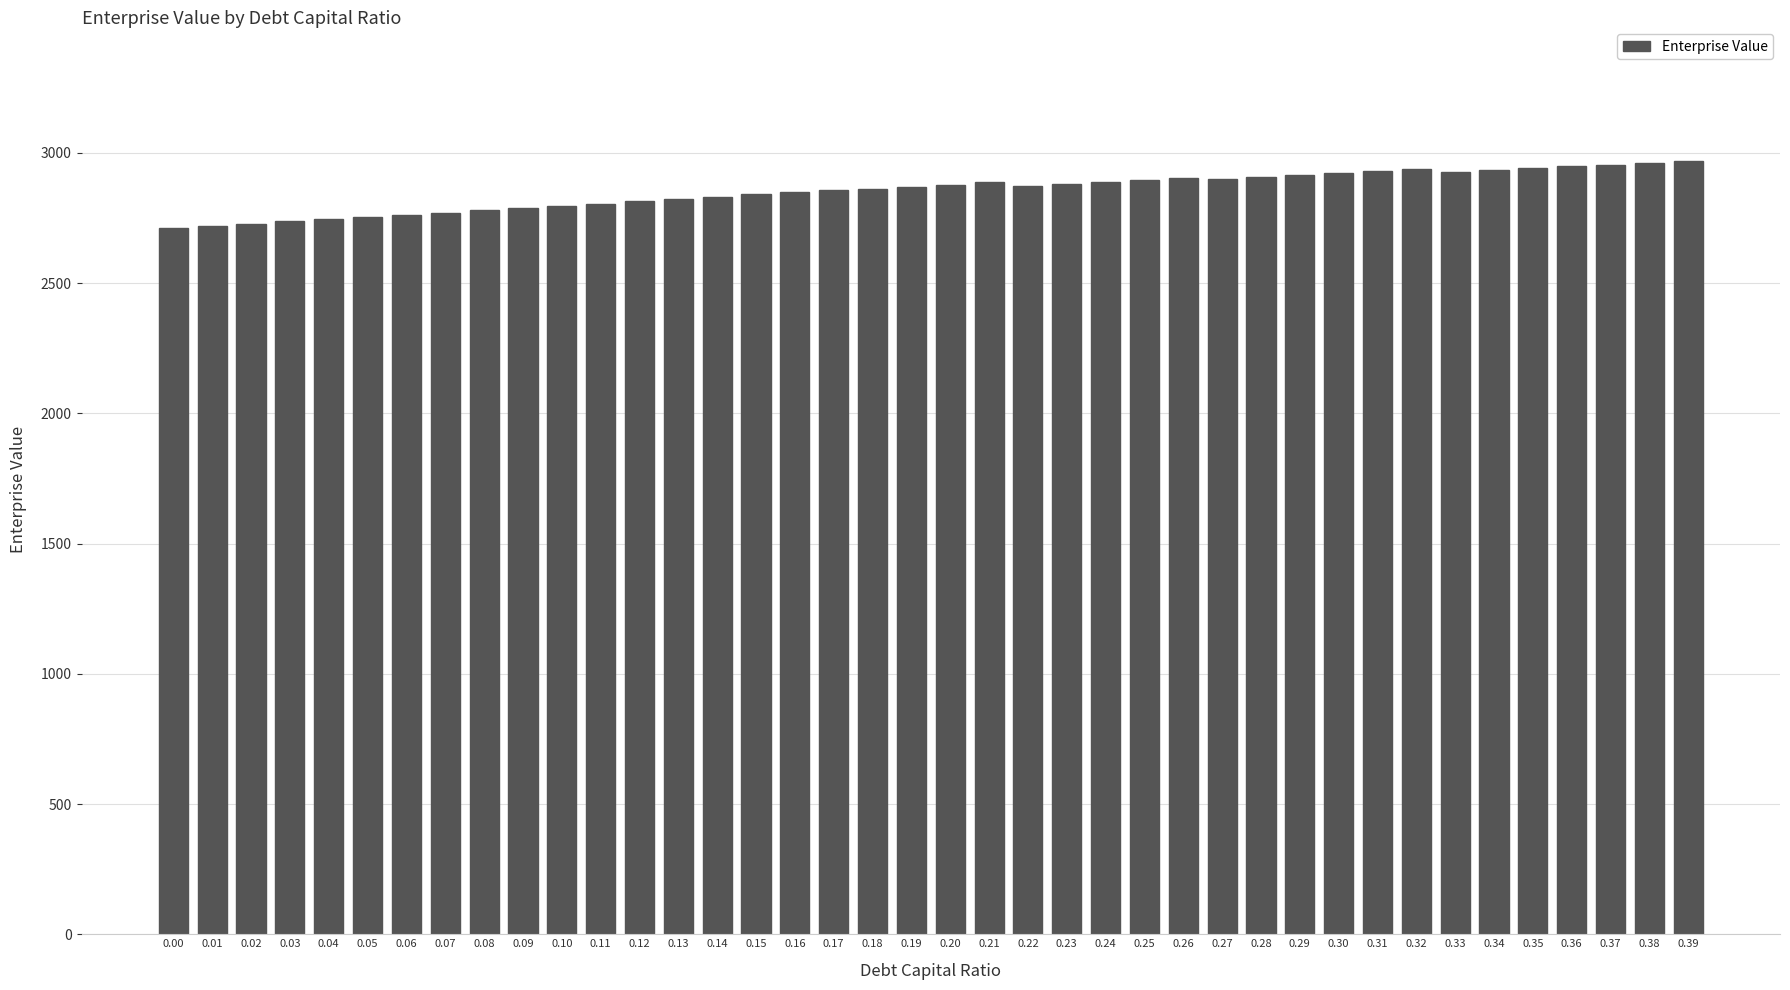

The chart shows a value of 4851.2 at 0.15. True or false?

False